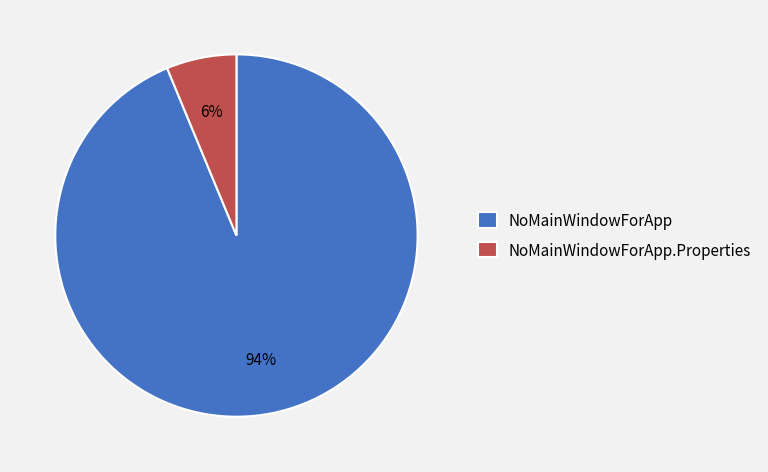

How many segments does this pie chart have?

2